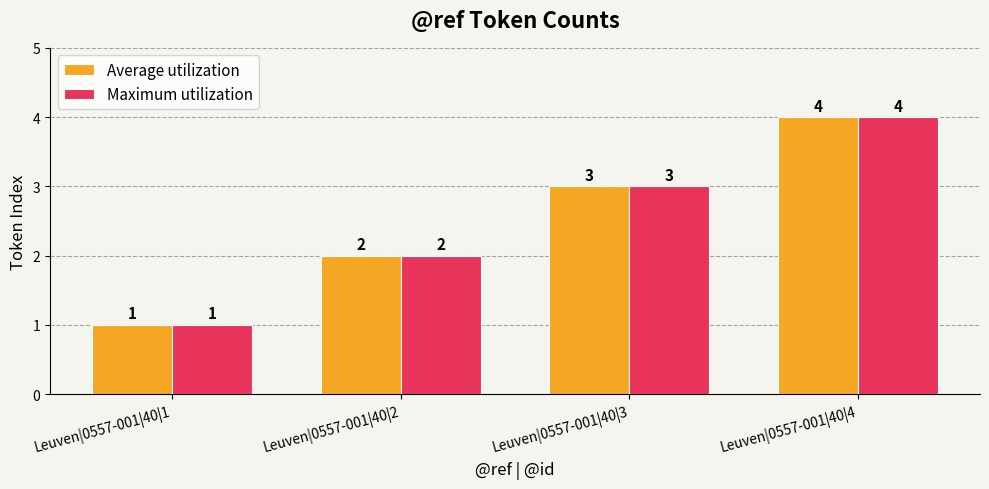

What are all the series names shown in the legend?

Average utilization, Maximum utilization